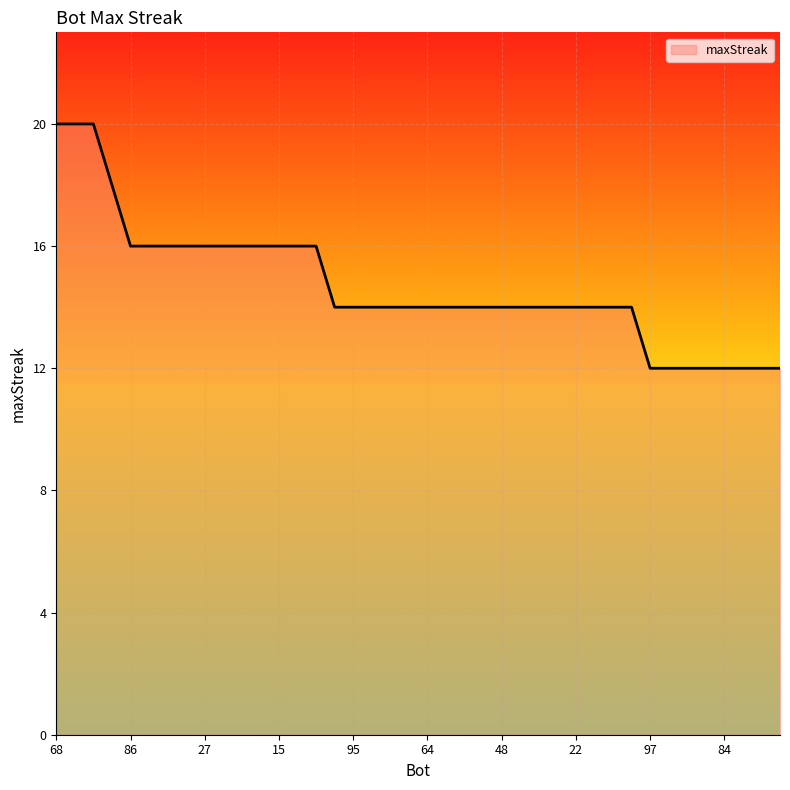

What is the difference between the maximum and minimum values?

8